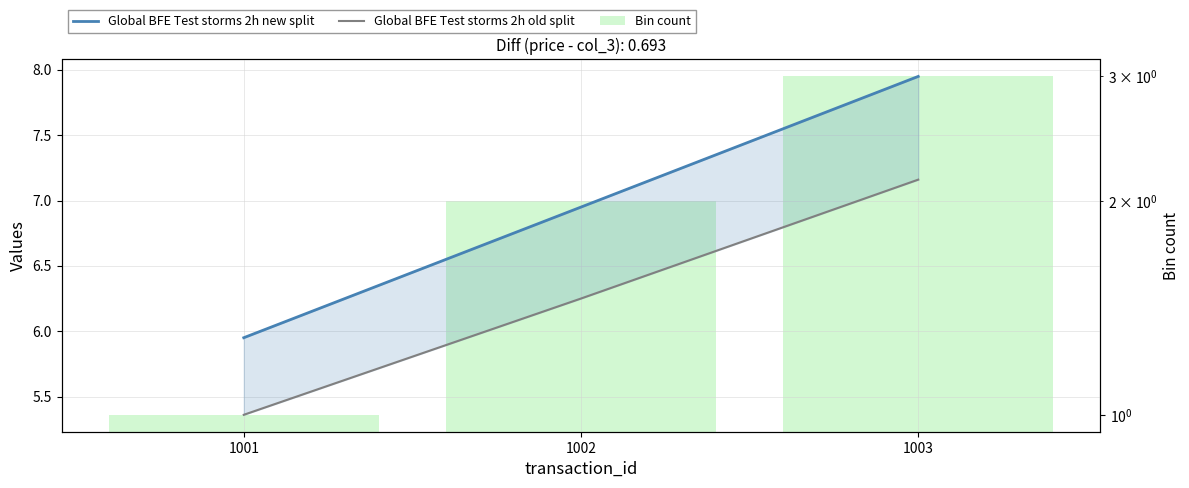

What is the difference between the highest and lowest values at 1002?

5.0